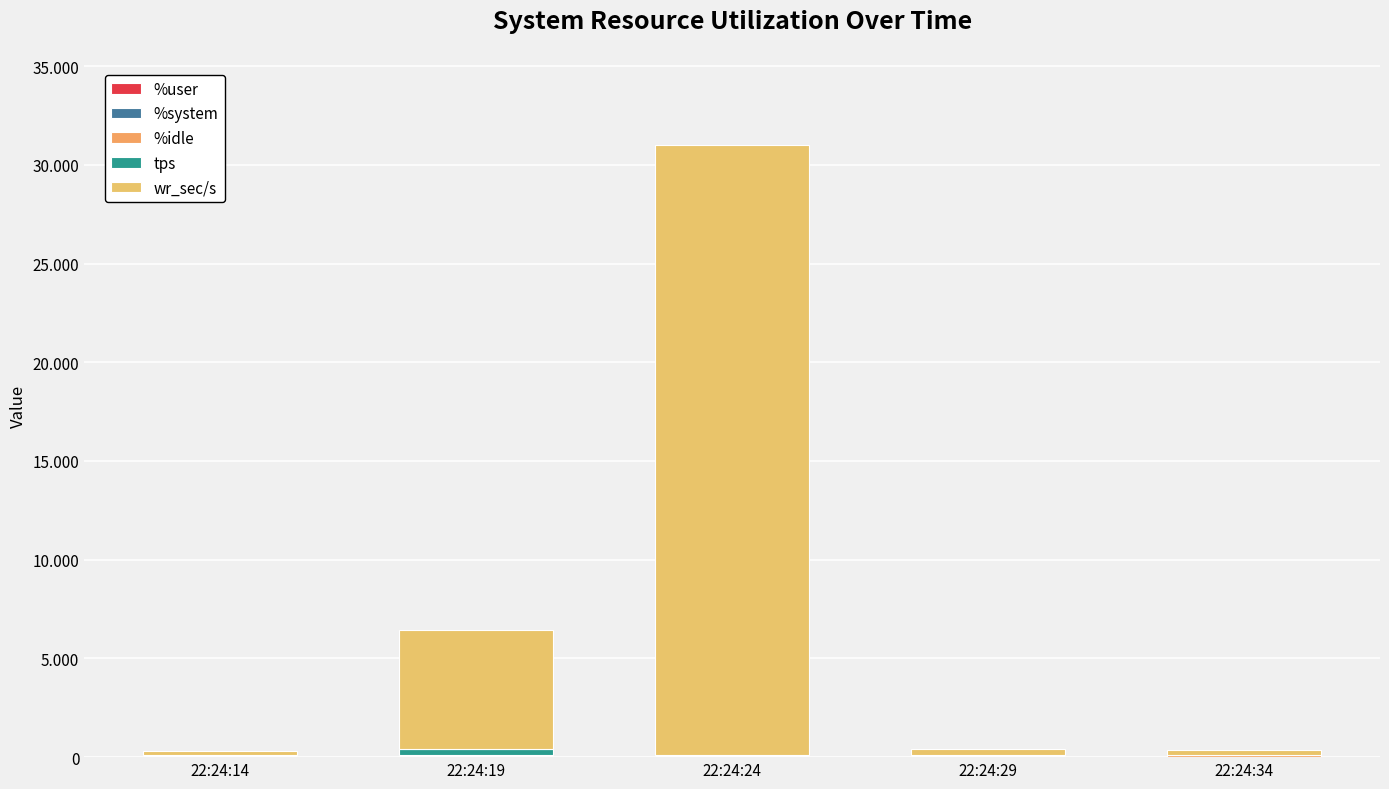

Are the bars grouped side by side (vs. stacked)?

No